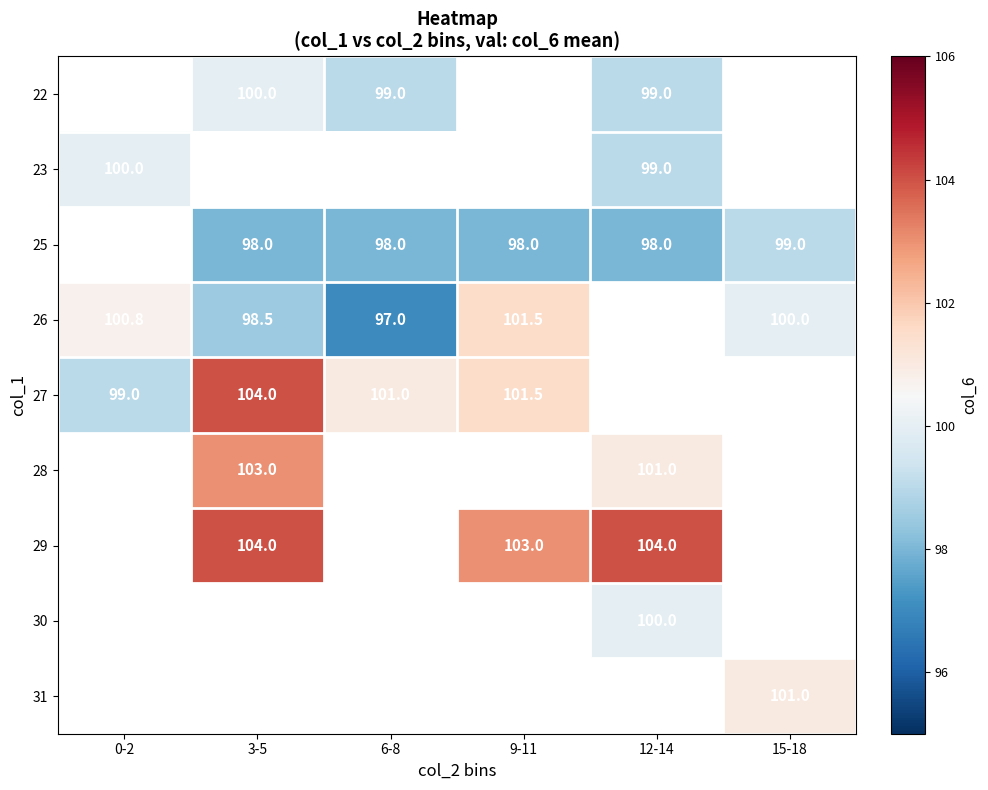

The value of 28 at 3-5 is 103.0. True or false?

True